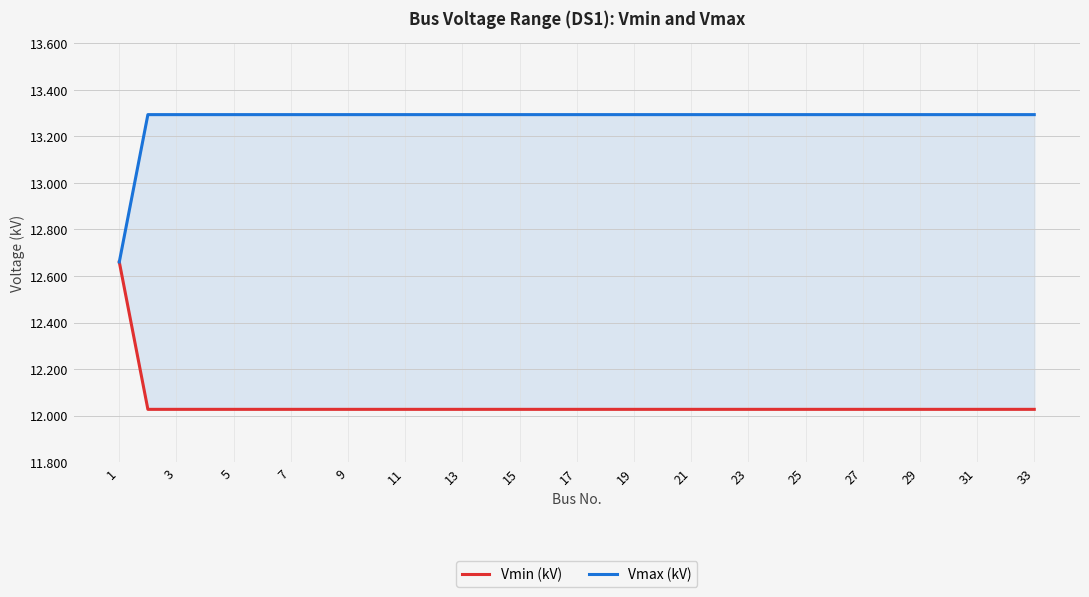

Which category has the highest value across all series?

3